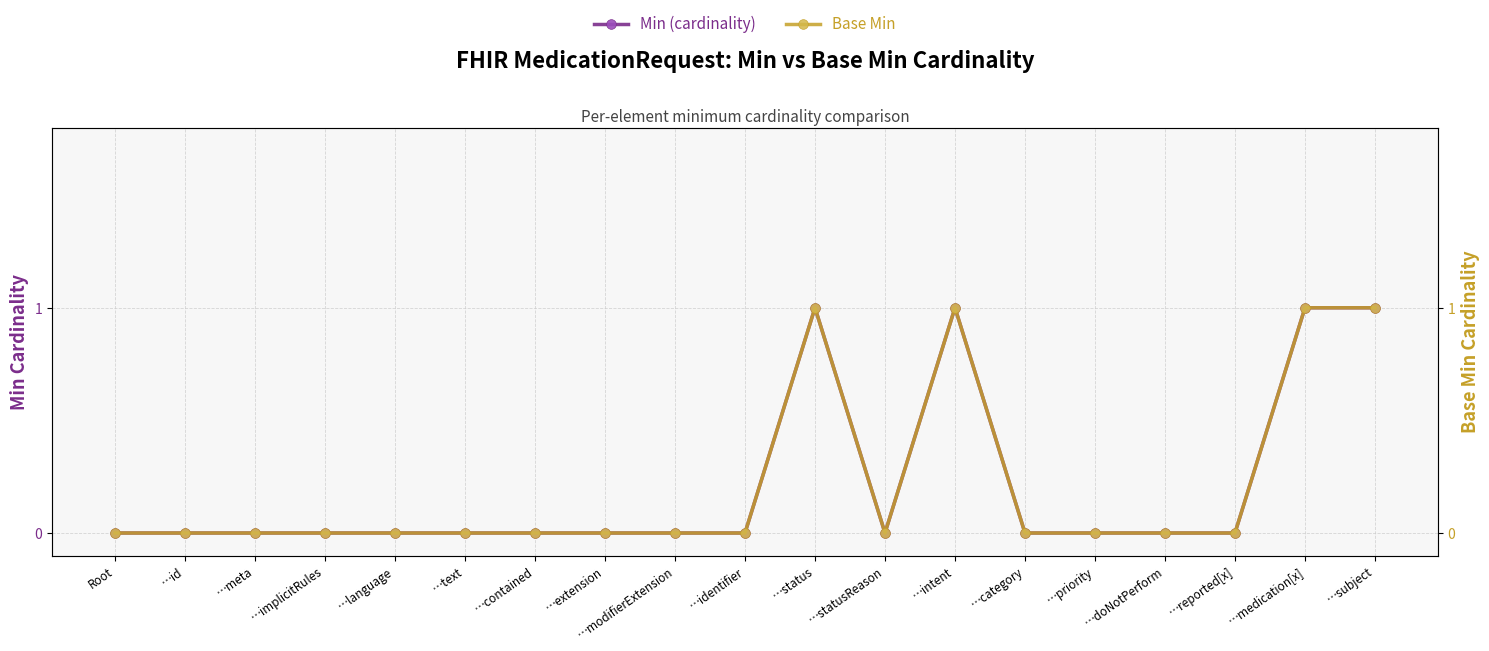

How many lines are shown in the chart?

2